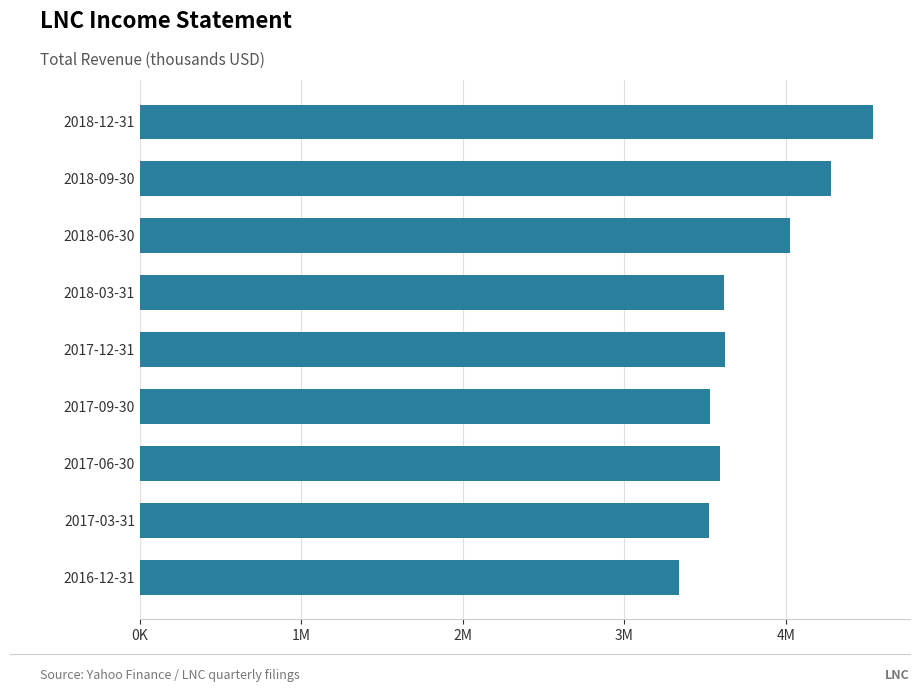

At which category does the chart reach its peak across all series?

2018-12-31